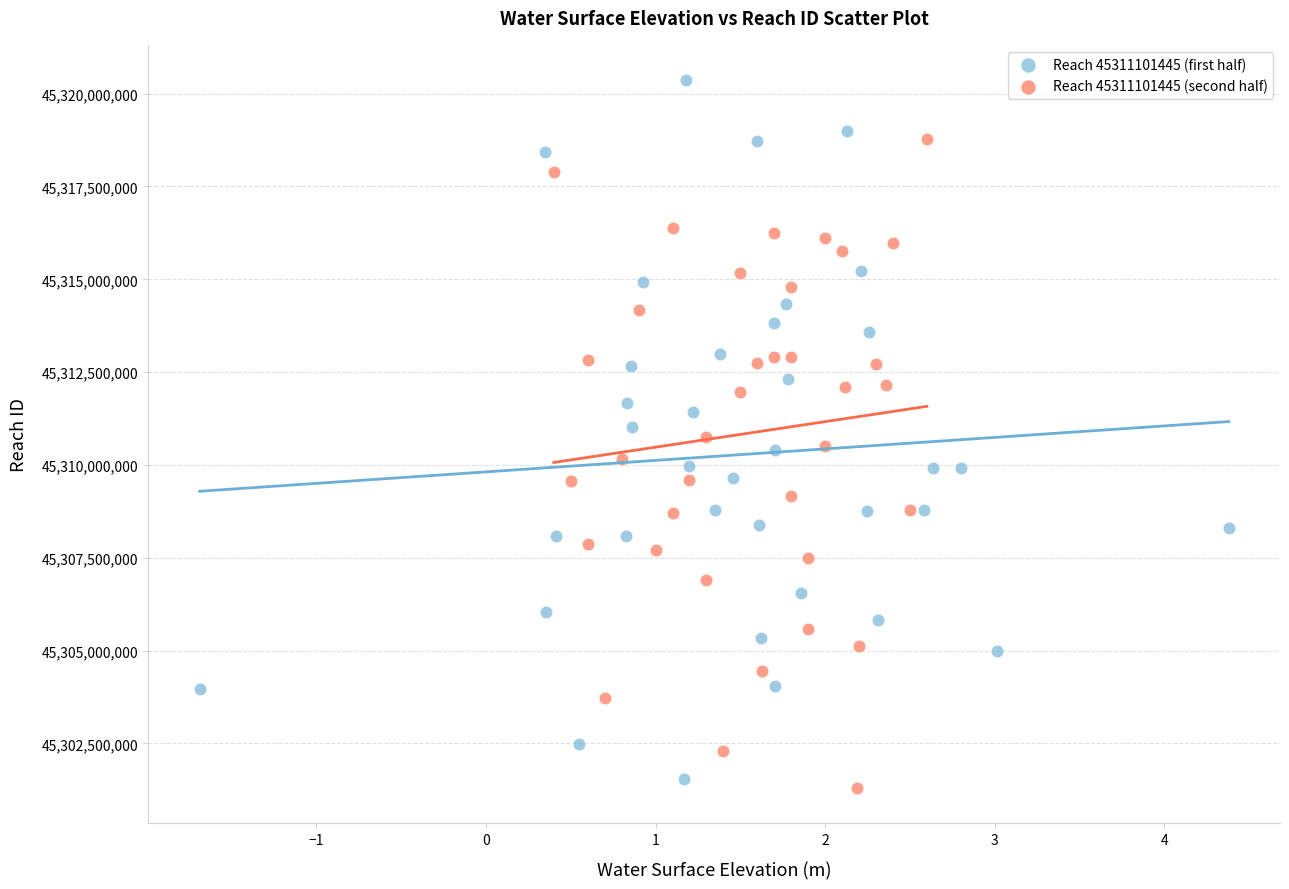

What are all the series names shown in the legend?

Reach 45311101445 (first half), Reach 45311101445 (second half)